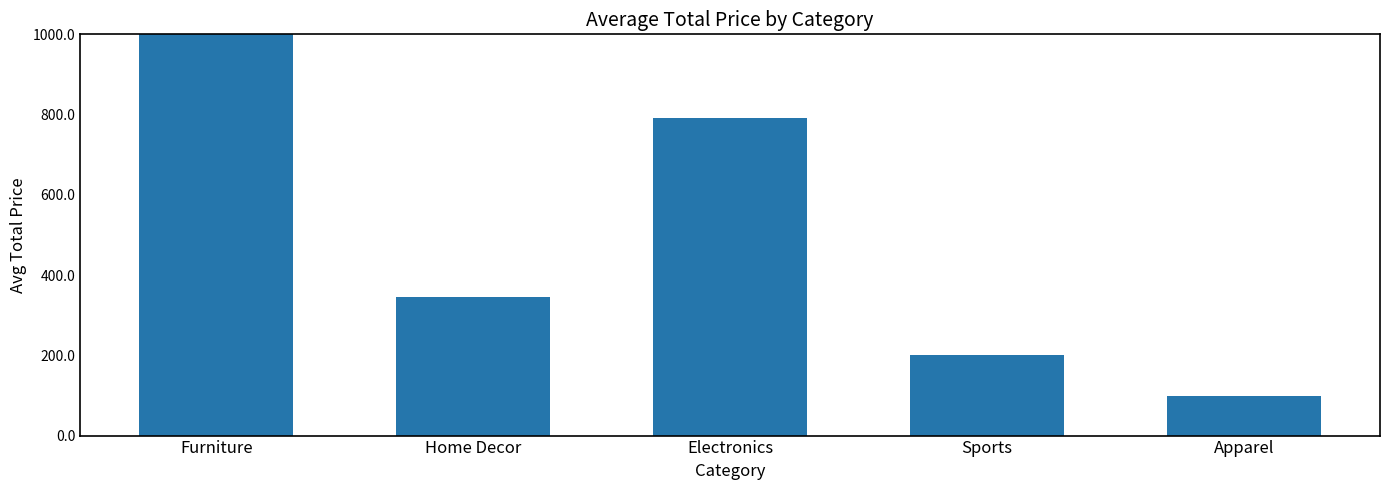

Approximately how many times larger is the value at Furniture compared to Apparel?

15.3